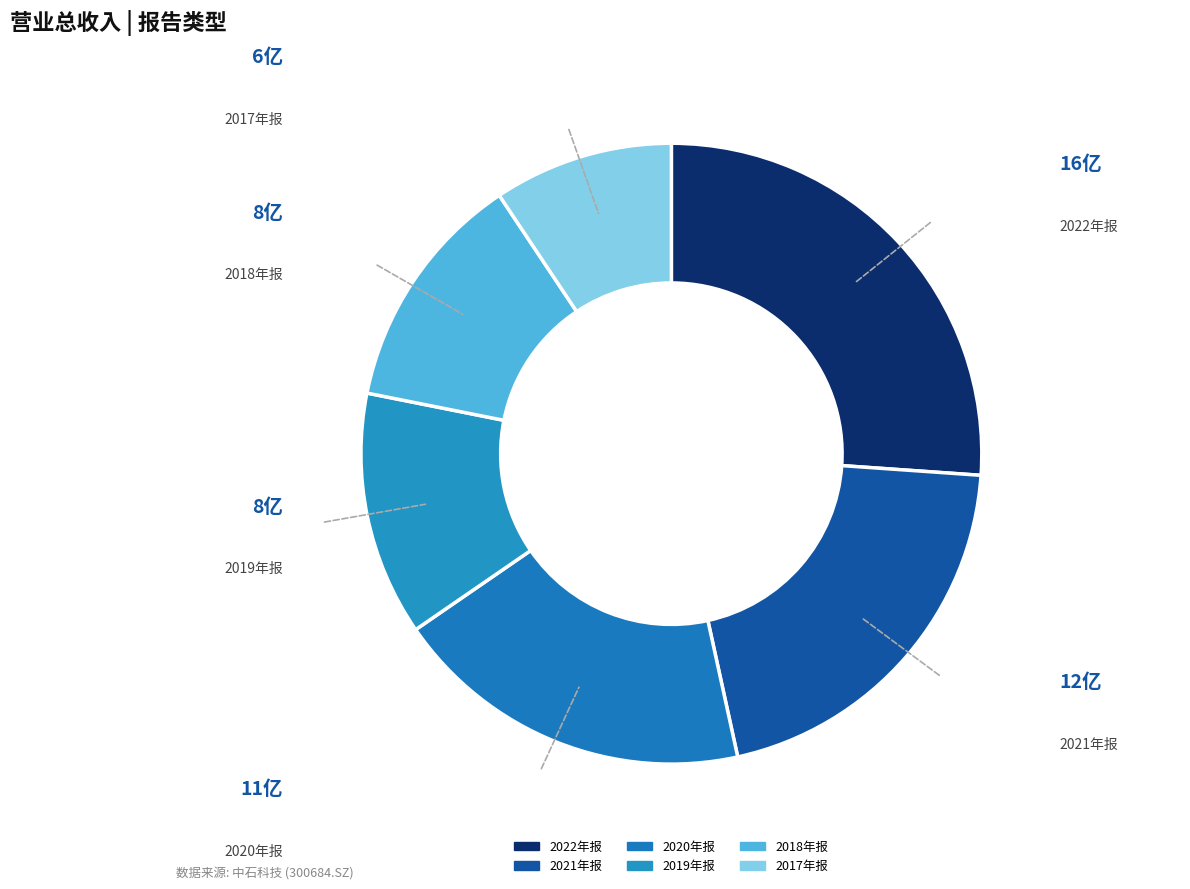

Count the number of slices in the pie.

6